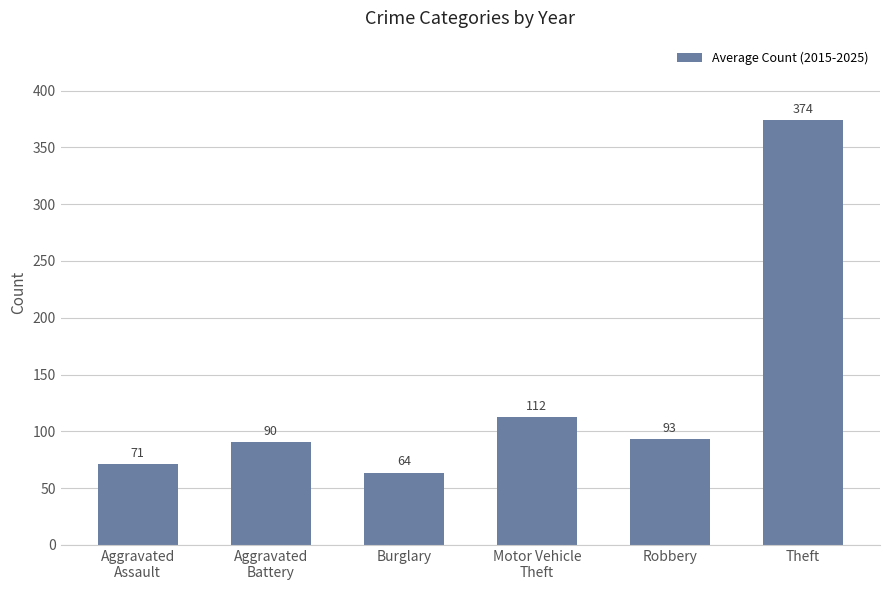

The value at Burglary is 63.5. True or false?

True